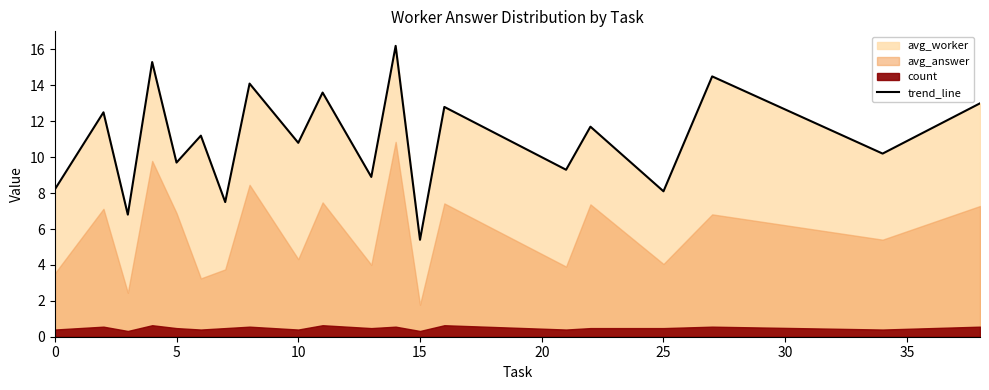

The trend_line series shows 8.1 at 25. True or false?

True